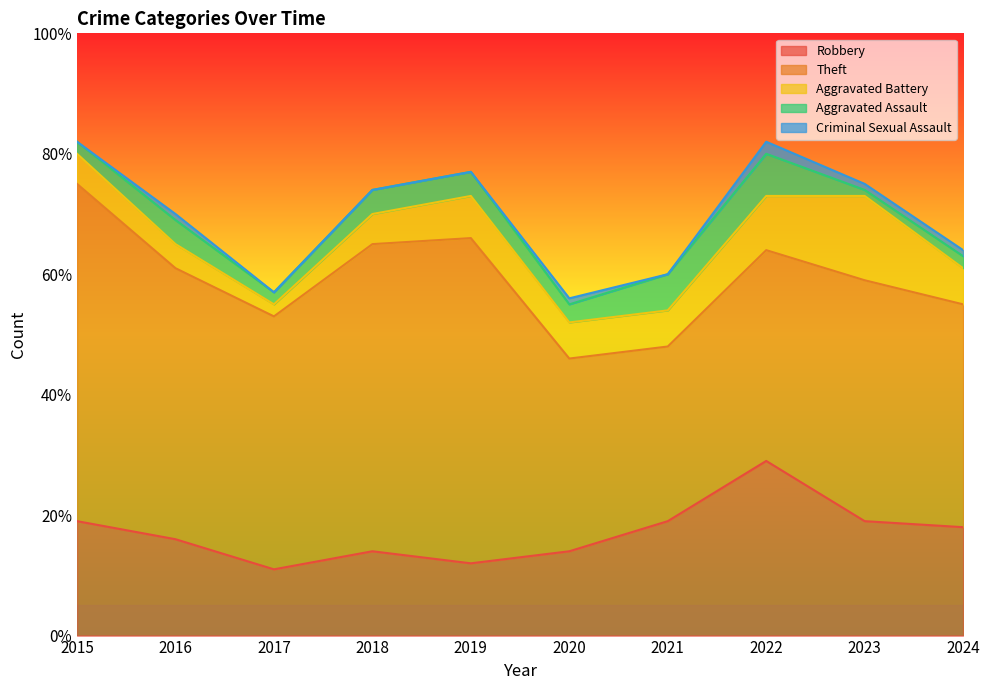

Reading left to right, extract all data points from this chart.

Robbery: 2015=19	2016=16	2017=11	2018=14	2019=12	2020=14	2021=19	2022=29	2023=19	2024=18
Theft: 2015=56	2016=45	2017=42	2018=51	2019=54	2020=32	2021=29	2022=35	2023=40	2024=37
Aggravated Battery: 2015=5	2016=4	2017=2	2018=5	2019=7	2020=6	2021=6	2022=9	2023=14	2024=6
Aggravated Assault: 2015=2	2016=4	2017=2	2018=4	2019=4	2020=3	2021=6	2022=7	2023=1	2024=2
Criminal Sexual Assault: 2015=0	2016=1	2017=0	2018=0	2019=0	2020=1	2021=0	2022=2	2023=1	2024=1